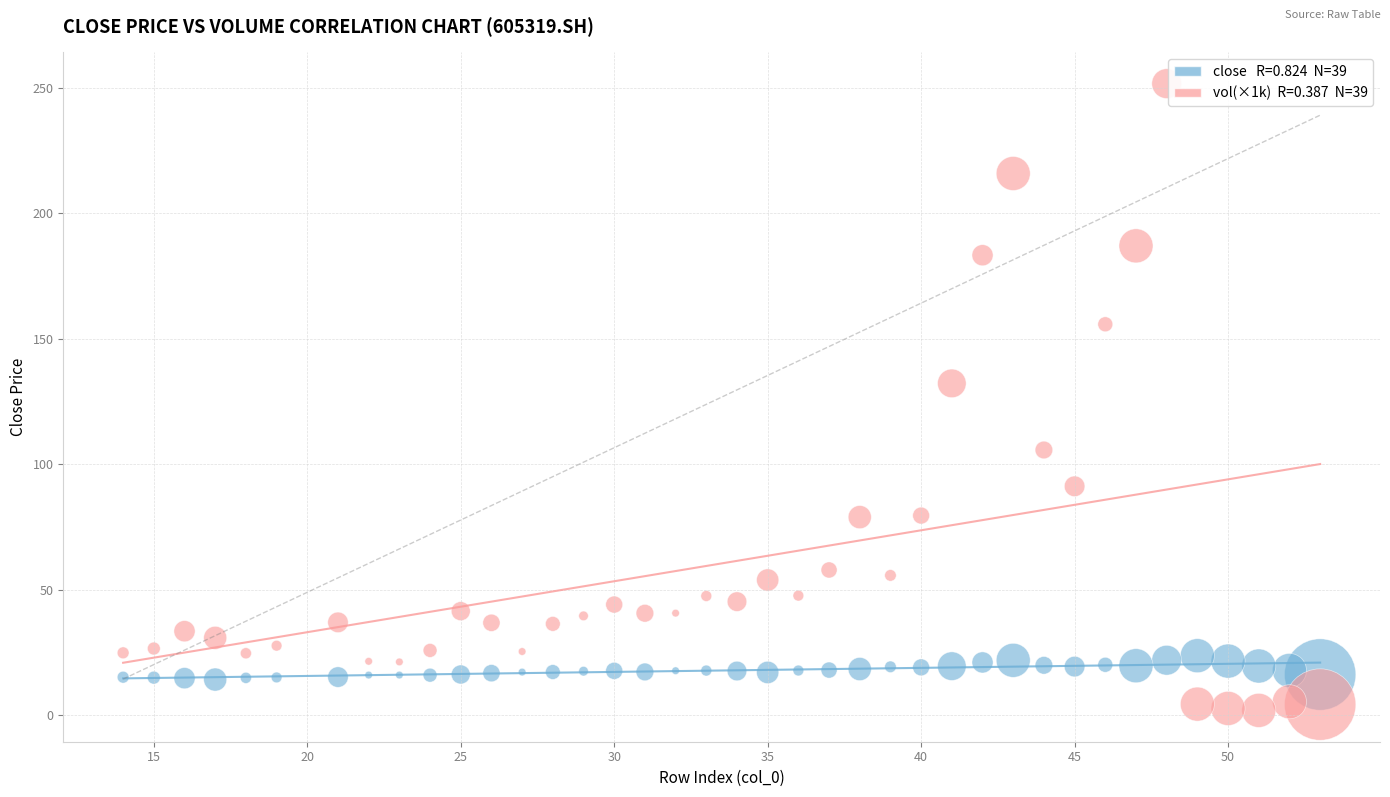

Across all data points, what is the range of Y values (max minus min)?

249.8